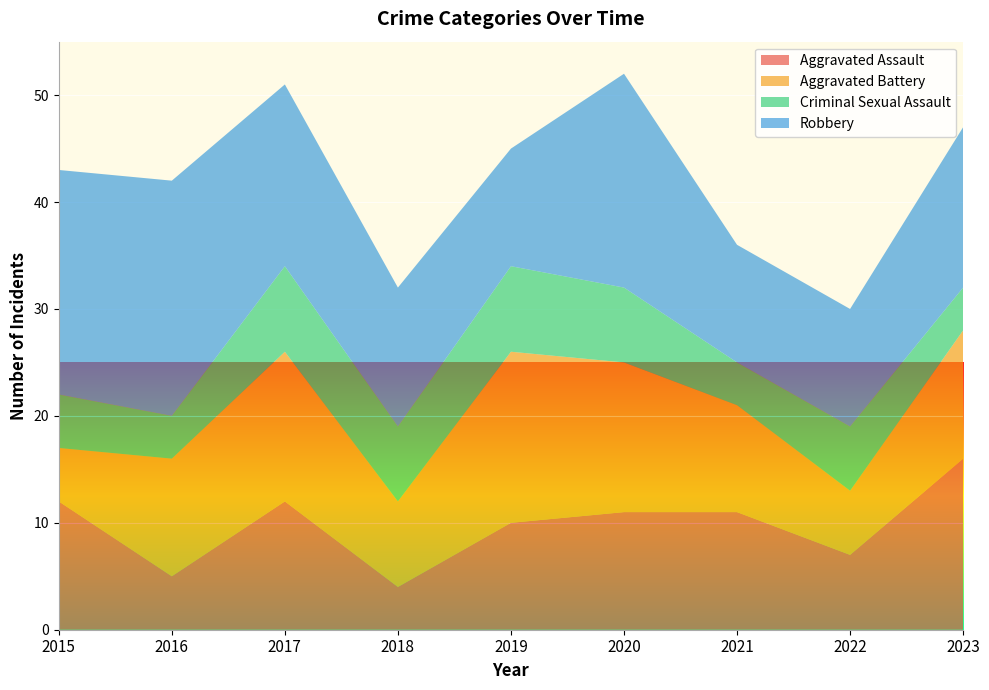

Reading left to right, what are all the values shown in this chart?

Aggravated Assault: 2015=12	2016=5	2017=12	2018=4	2019=10	2020=11	2021=11	2022=7	2023=16
Aggravated Battery: 2015=5	2016=11	2017=14	2018=8	2019=16	2020=14	2021=10	2022=6	2023=12
Criminal Sexual Assault: 2015=5	2016=4	2017=8	2018=7	2019=8	2020=7	2021=4	2022=6	2023=4
Robbery: 2015=21	2016=22	2017=17	2018=13	2019=11	2020=20	2021=11	2022=11	2023=15